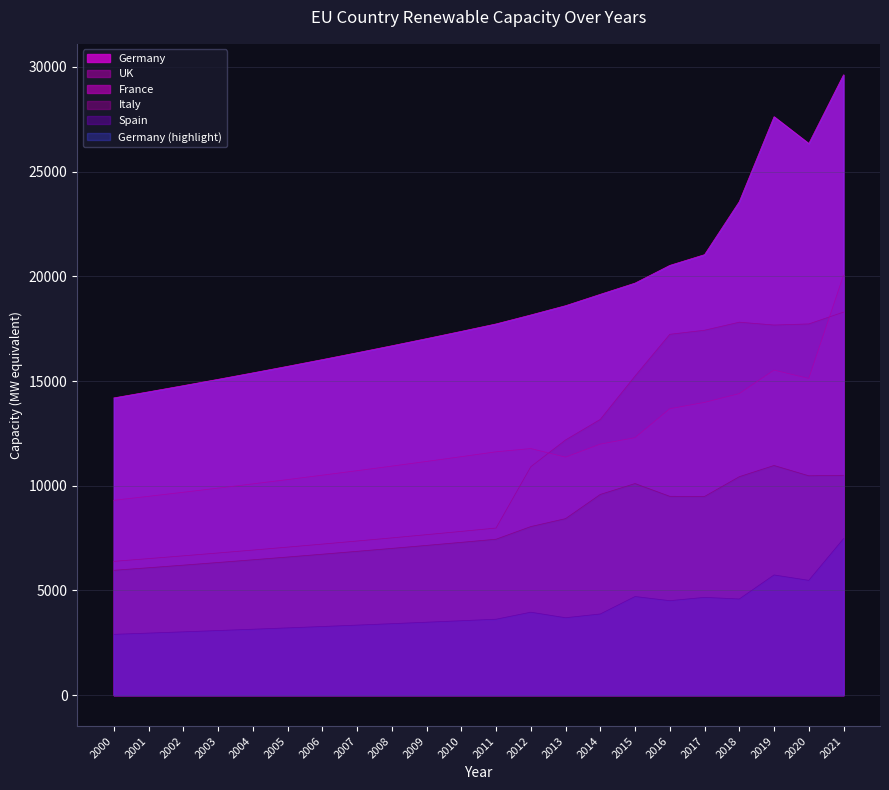

Count the number of data series in this chart.

5